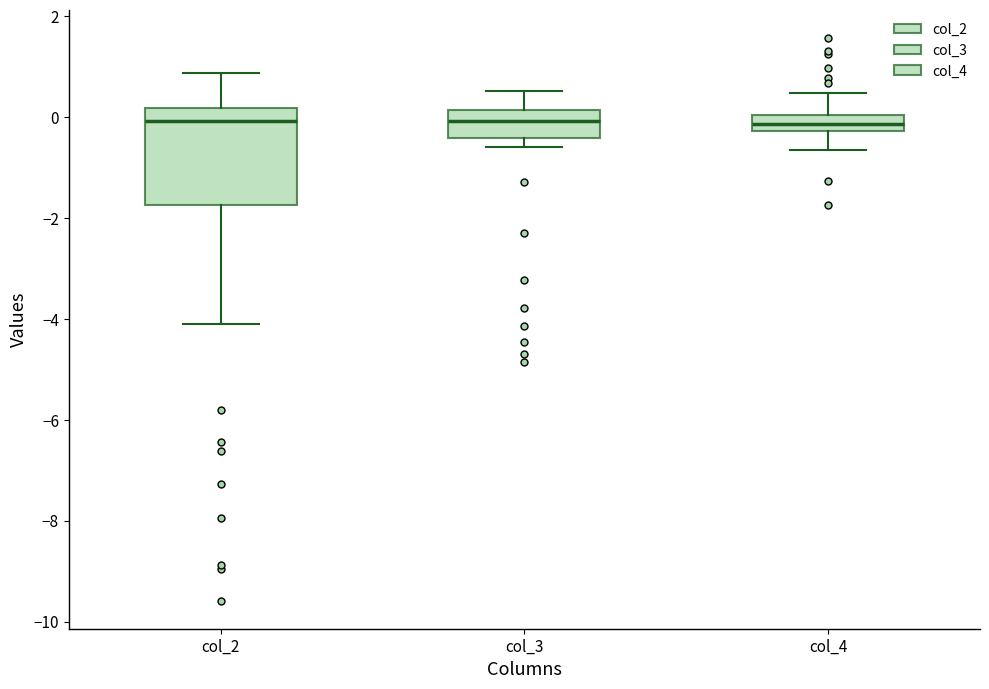

Comparing the boxes themselves (not the whiskers), which one is the tallest?

col_2